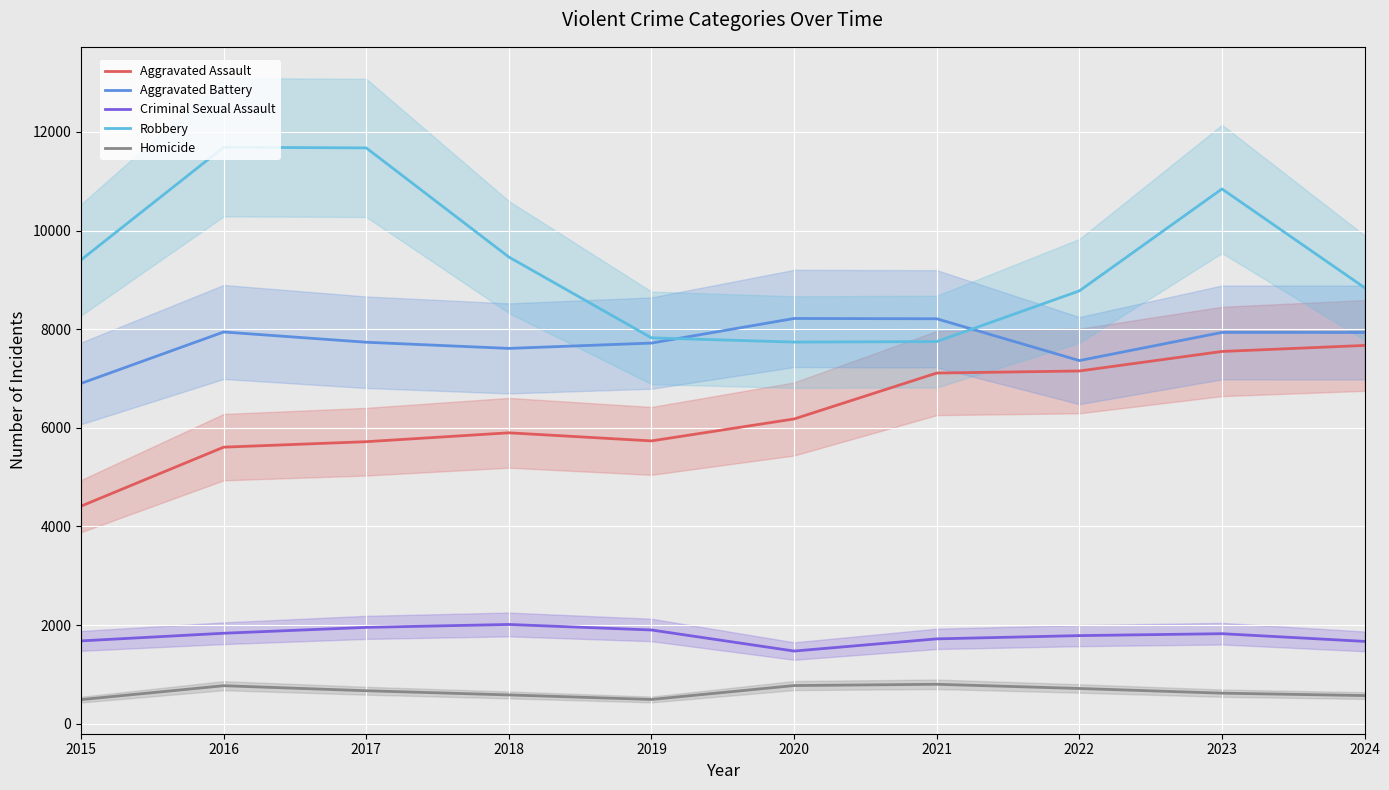

Reading left to right, extract all data points from this chart.

Aggravated Assault: 2015=4412	2016=5608	2017=5719	2018=5899	2019=5735	2020=6180	2021=7111	2022=7153	2023=7549	2024=7671
Aggravated Battery: 2015=6901	2016=7944	2017=7736	2018=7611	2019=7719	2020=8218	2021=8212	2022=7364	2023=7935	2024=7934
Criminal Sexual Assault: 2015=1679	2016=1834	2017=1953	2018=2012	2019=1900	2020=1473	2021=1720	2022=1786	2023=1825	2024=1669
Robbery: 2015=9406	2016=11691	2017=11677	2018=9464	2019=7825	2020=7739	2021=7749	2022=8777	2023=10845	2024=8843
Homicide: 2015=488	2016=770	2017=668	2018=583	2019=491	2020=773	2021=799	2022=714	2023=619	2024=570